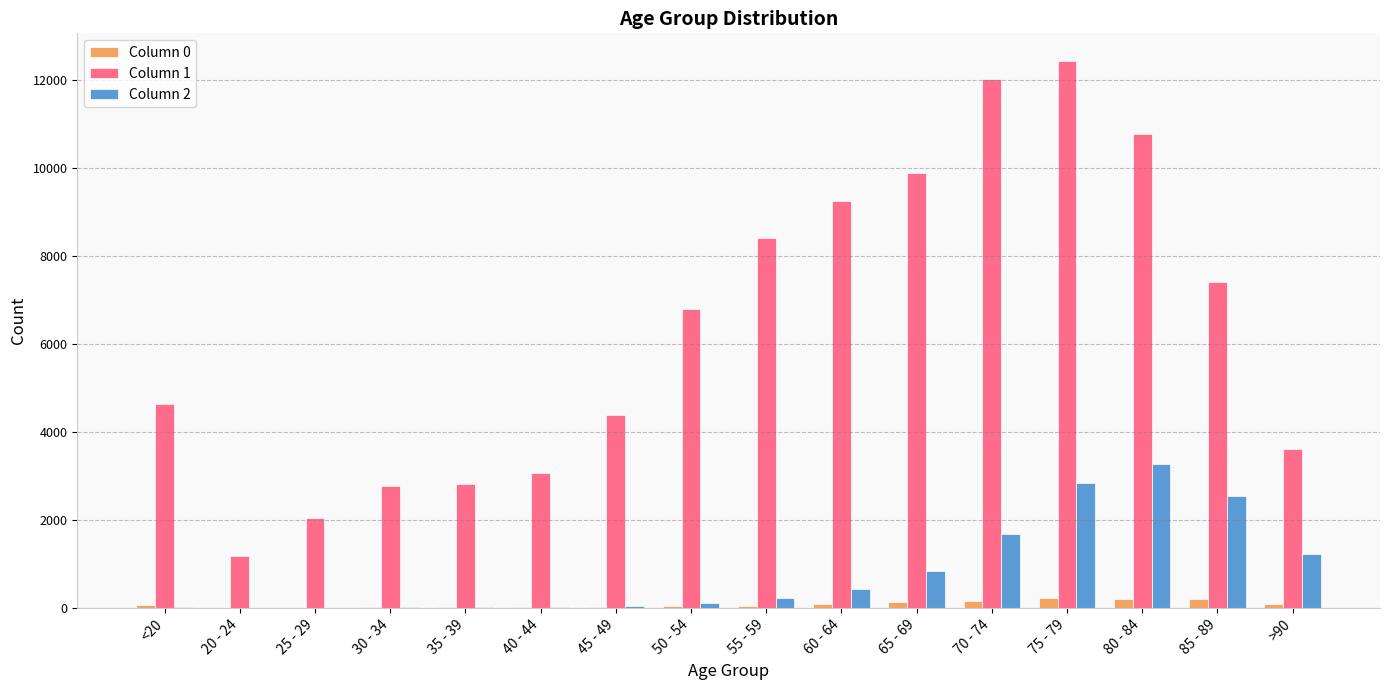

Which series has the largest range (max minus min)?

Column 1